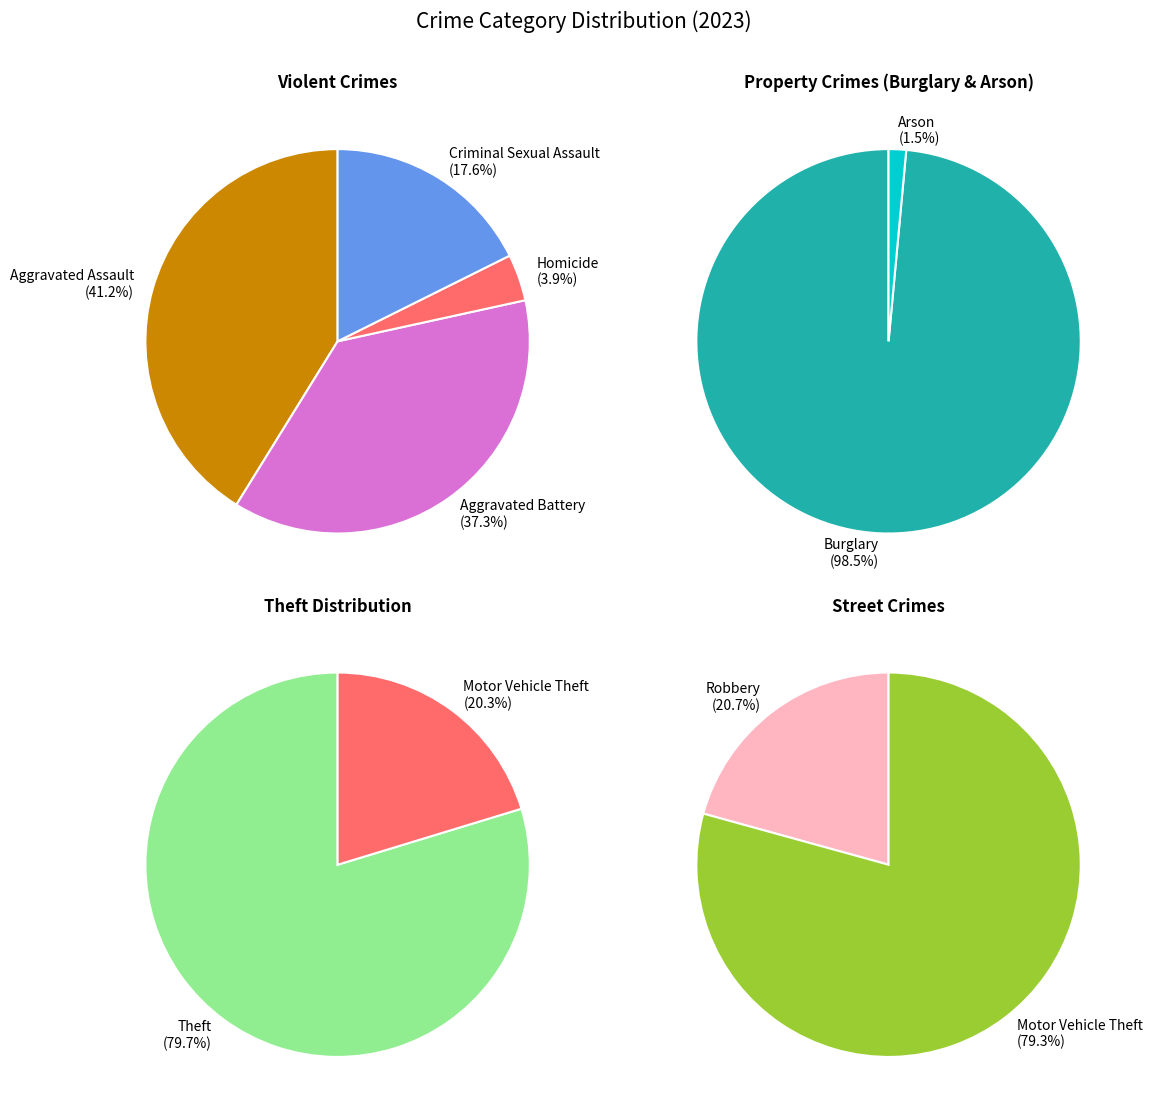

What is the smallest slice in the pie chart?

Arson